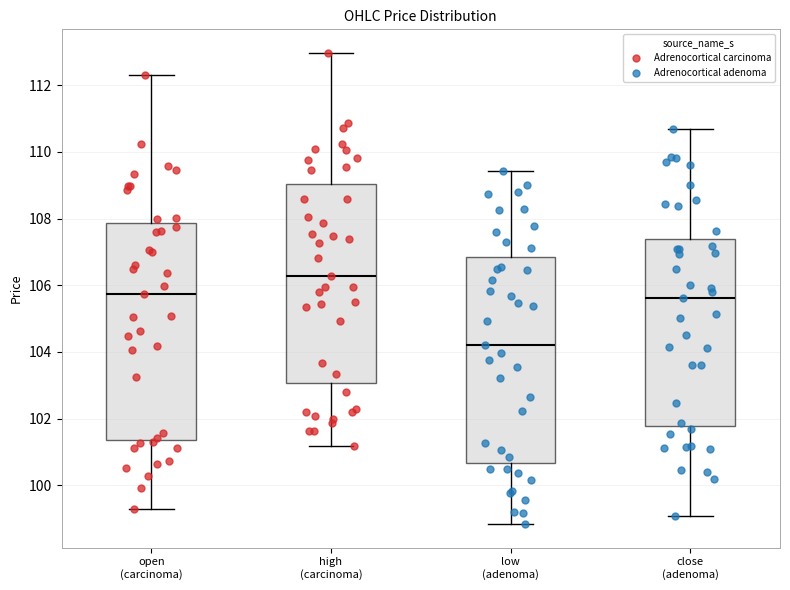

Which box has the lowest median line?

low (adenoma)